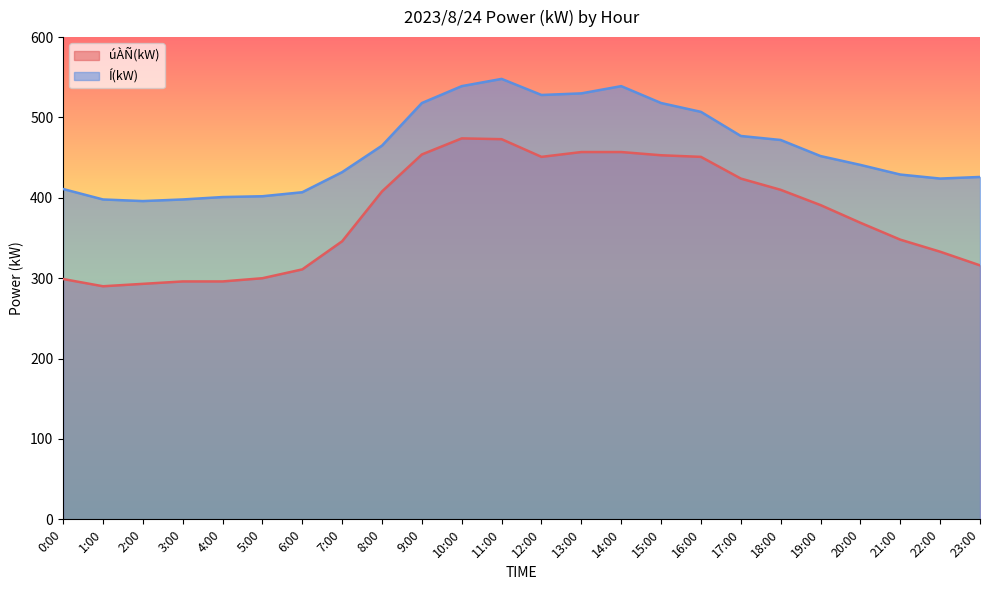

How many lines are shown in the chart?

2